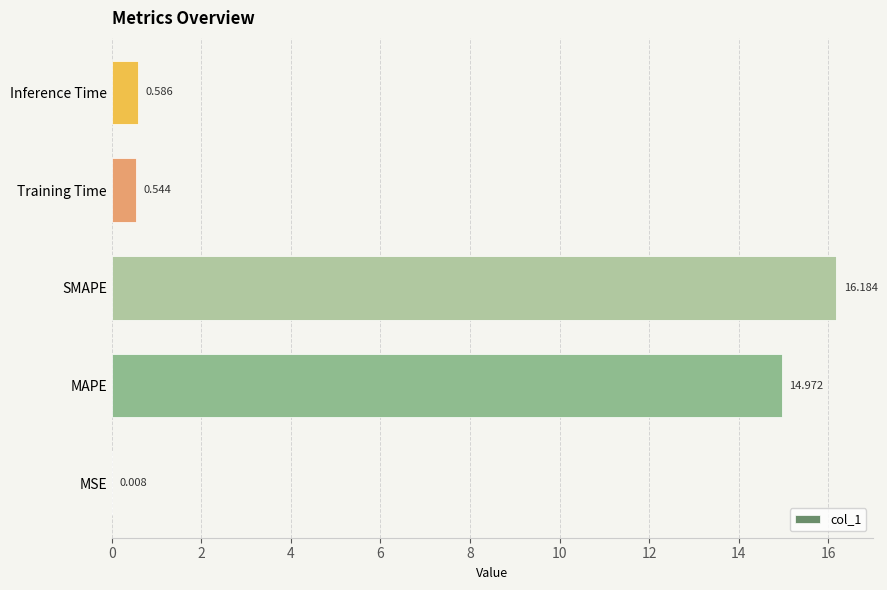

Between Inference Time and Training Time, which is larger?

Inference Time